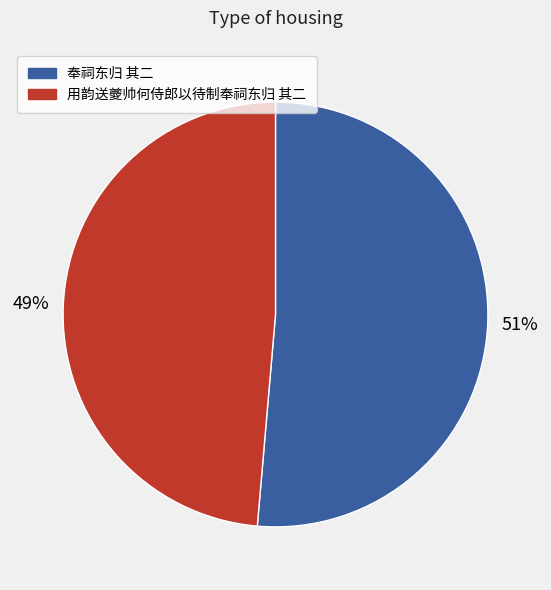

Which category has the smallest portion of the pie?

用韵送夔帅何侍郎以待制奉祠东归 其二